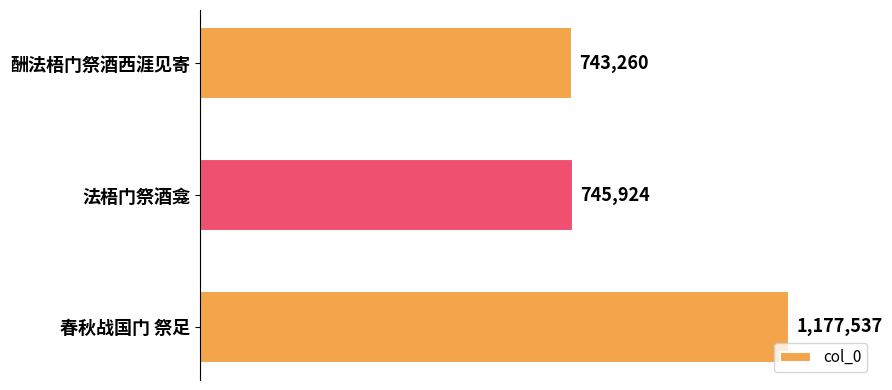

Where is the data nearest to the value 960398?

法梧门祭酒龛